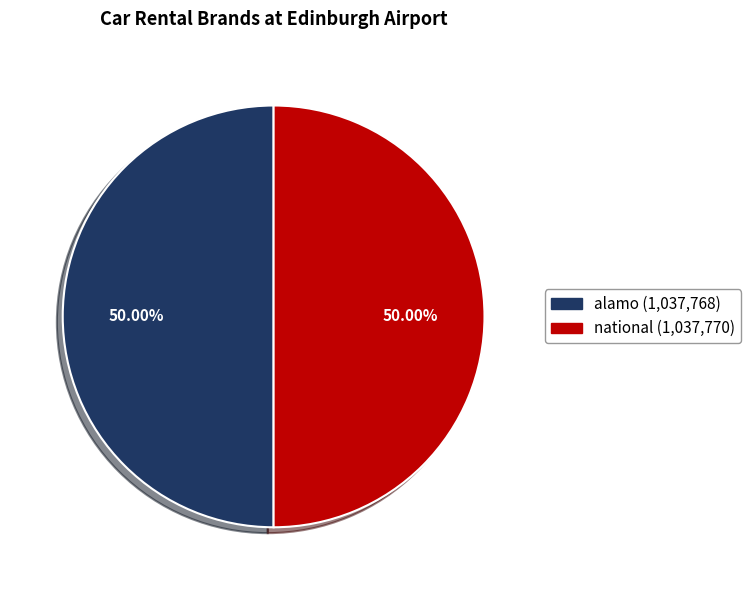

Do national and alamo together represent more than half of the pie?

Yes